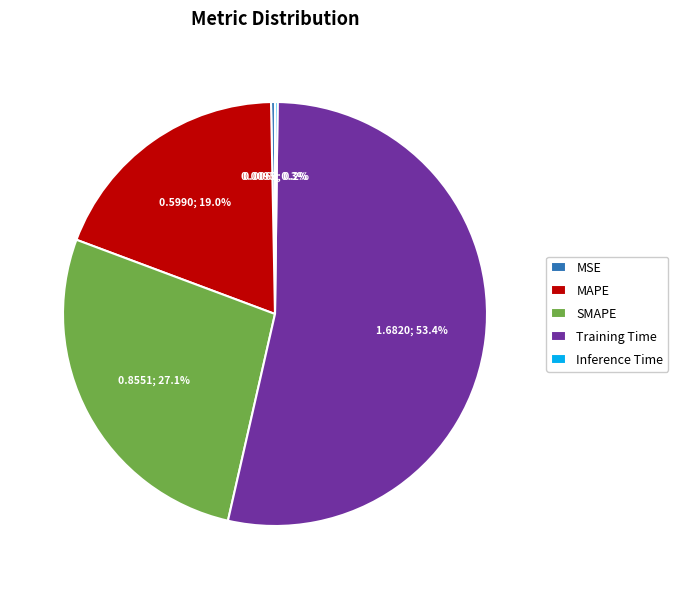

To the nearest percent, what portion does MAPE represent?

19%